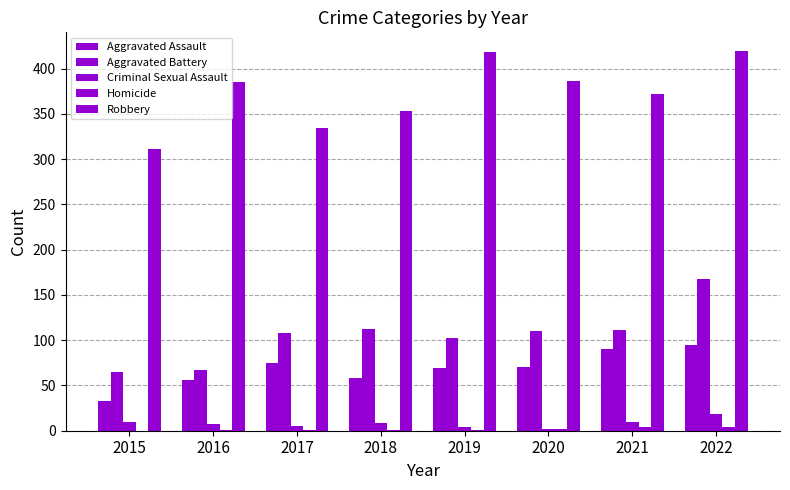

Are the bars horizontal?

No